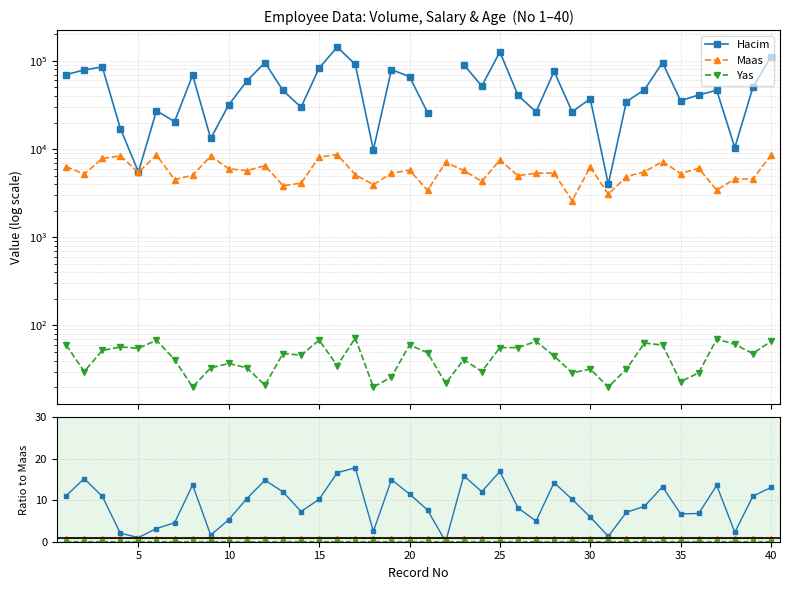

After their last crossing, which series has the higher values: Hacim or Yas?

Hacim